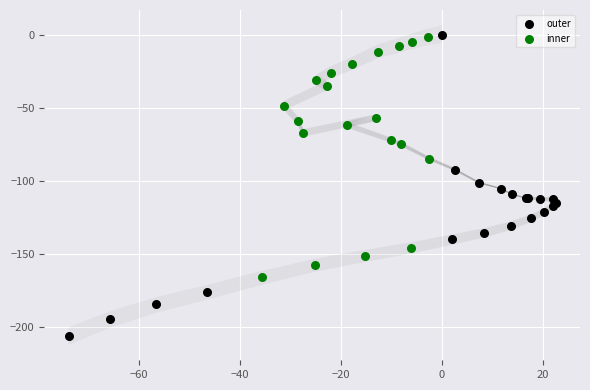

Which series reaches the minimum Y coordinate?

outer